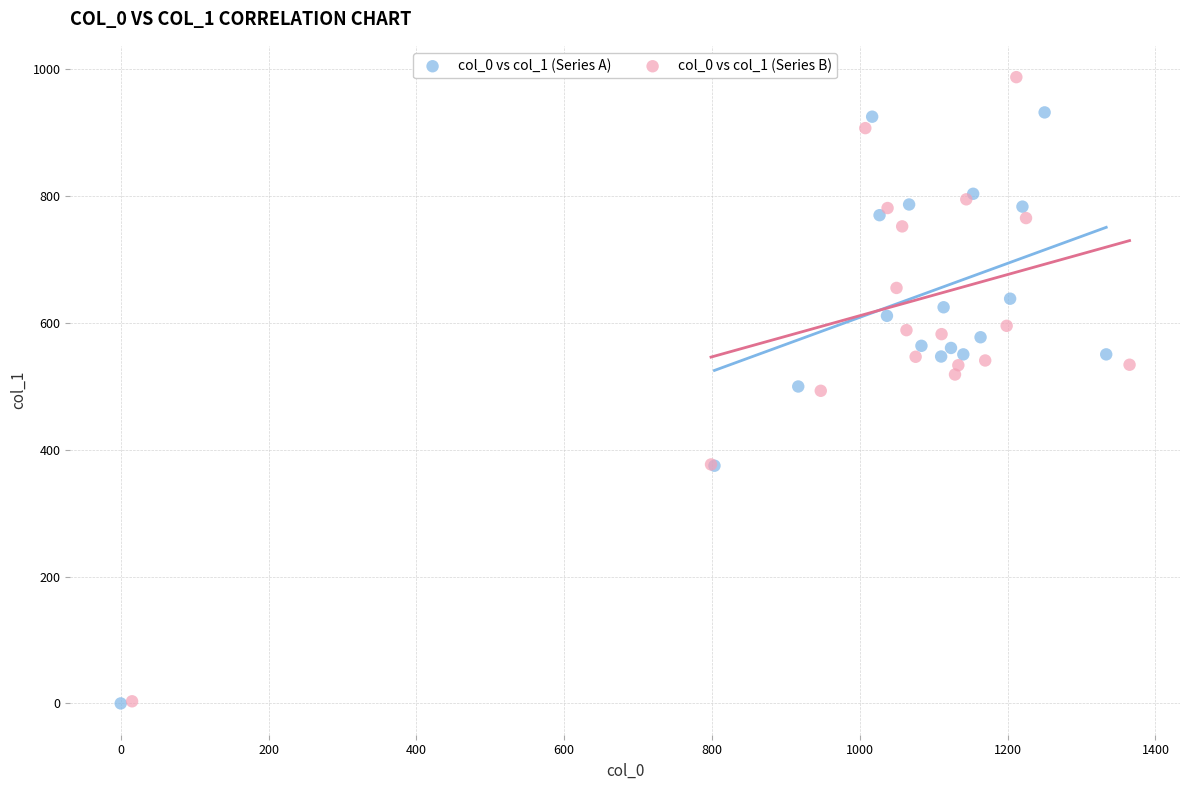

Which series reaches the maximum Y coordinate?

col_0 vs col_1 (Series B)